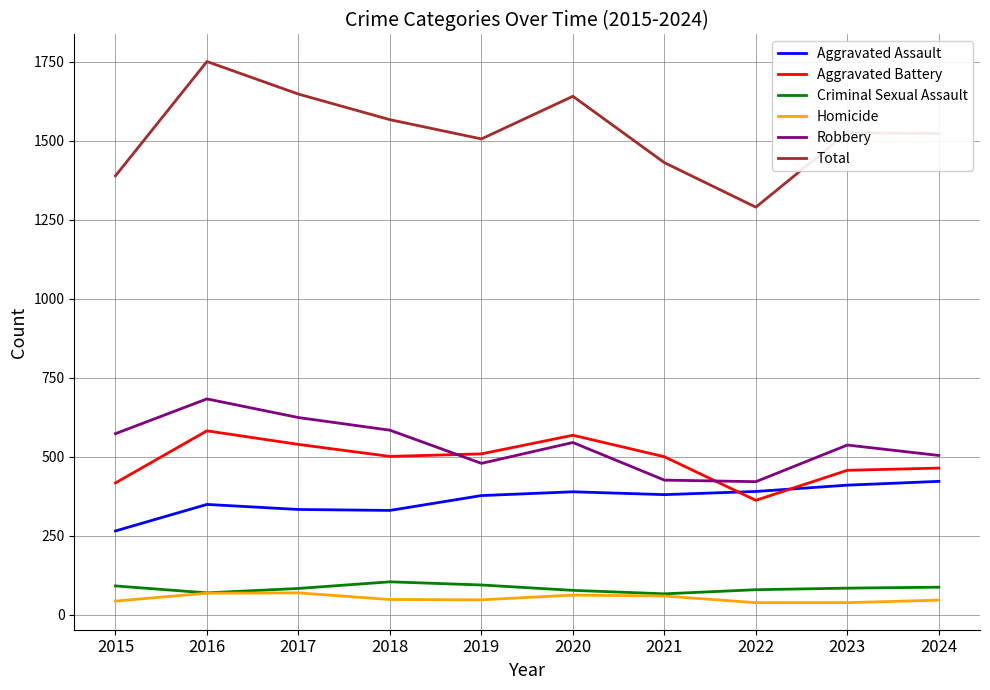

What is the difference between the second highest and second lowest values in the Homicide series?

30